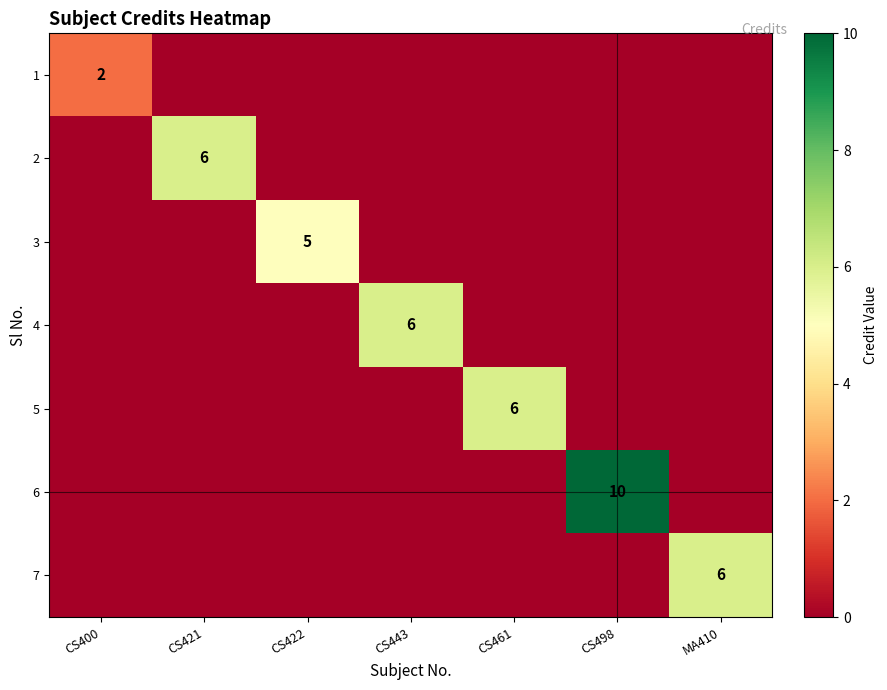

What is the spread (max minus min) of values at CS443?

6